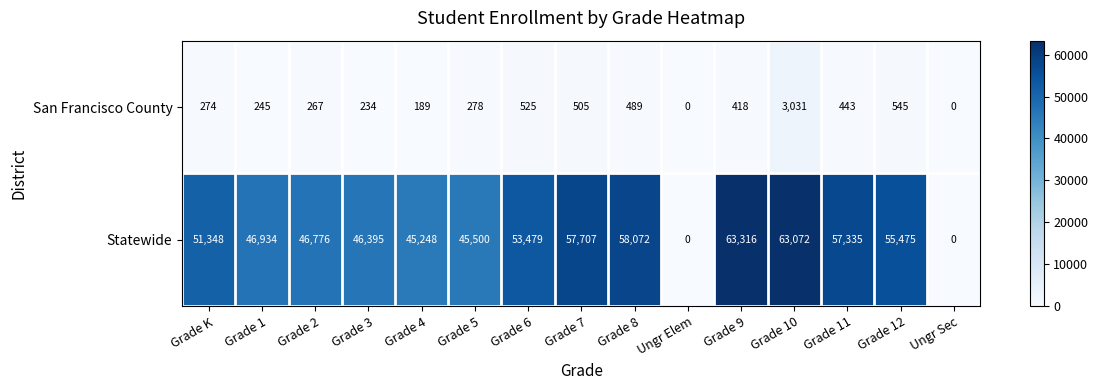

What is the spread (max minus min) of values at Grade 8?

57583